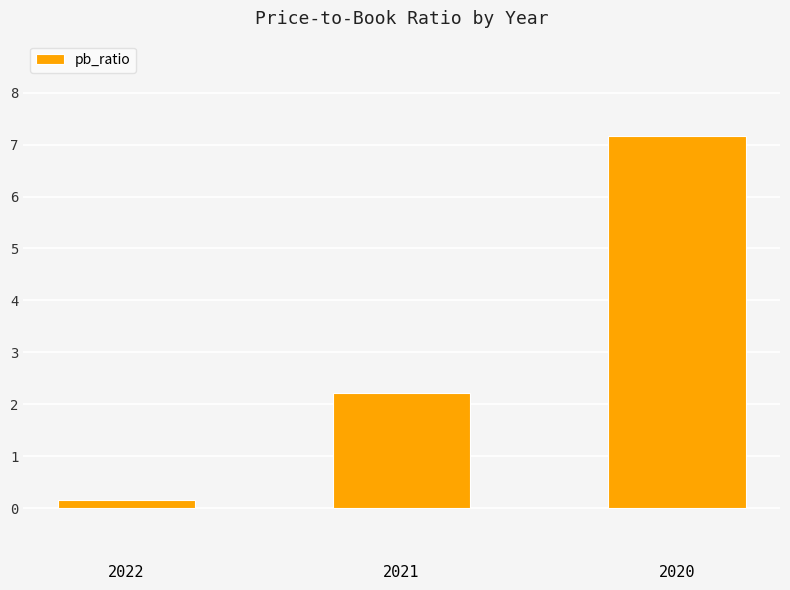

Is it true that the value at 2022 is 0.2?

True